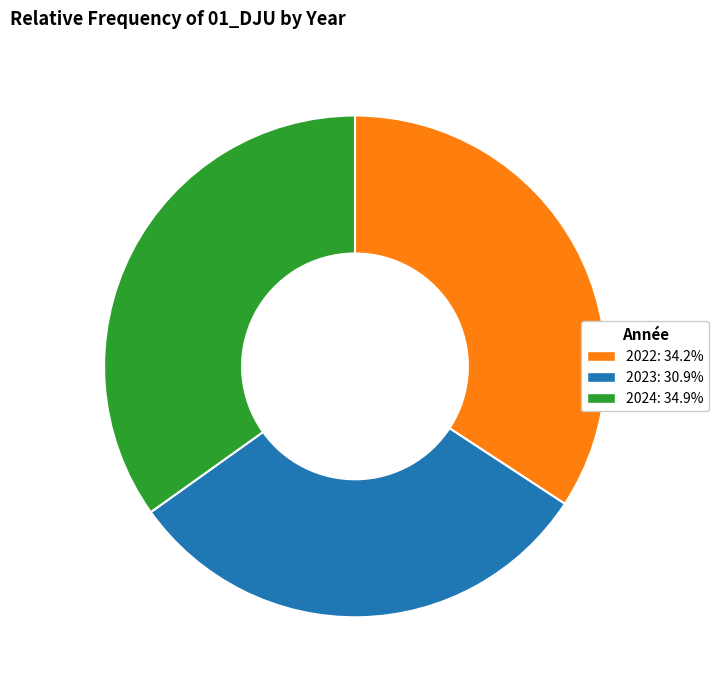

Approximately how many times larger is the value at 2023 compared to 2024?

0.9